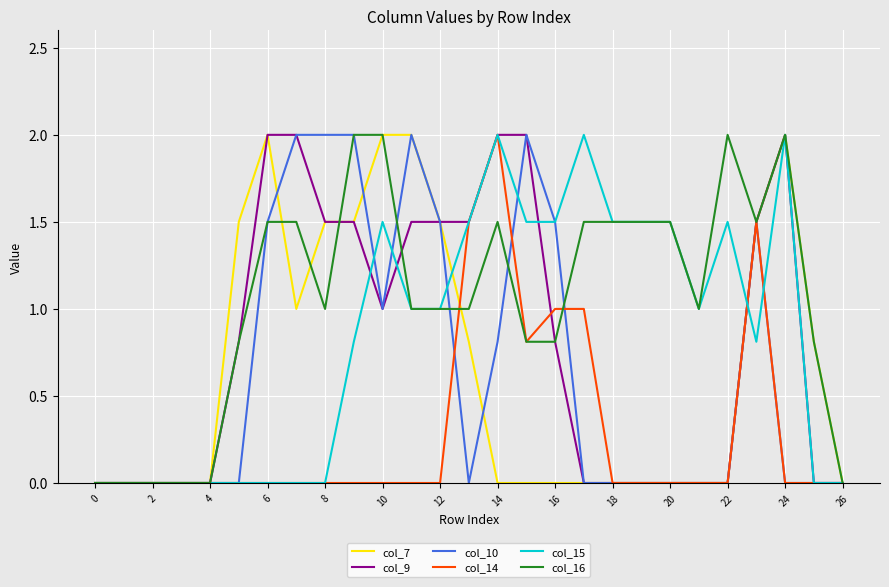

Which series has the largest total across all categories?

col_16